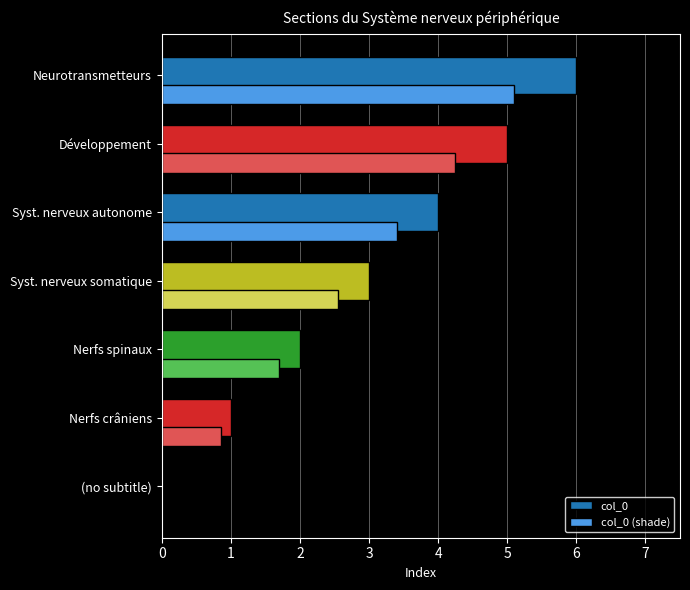

True or false: col_0 has a value of 0.3 at Nerfs crâniens.

False